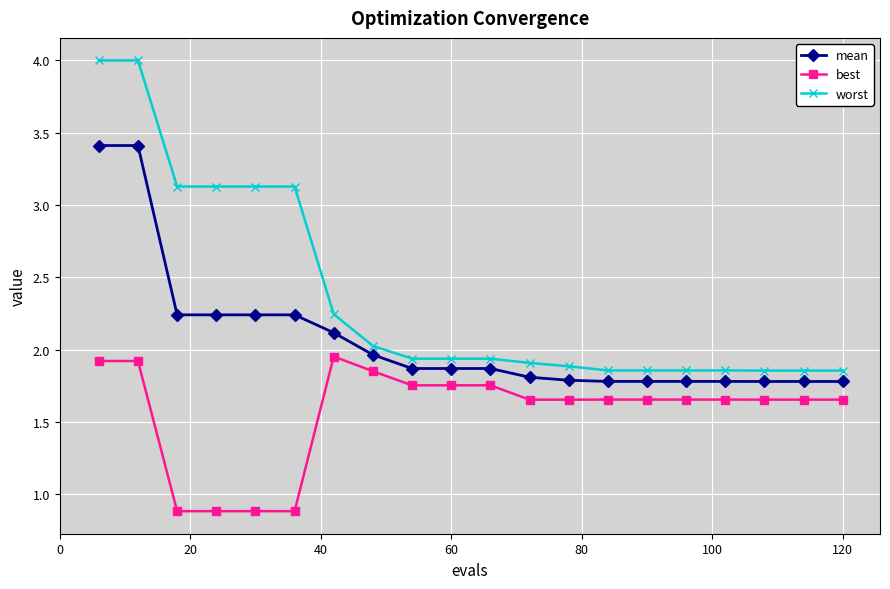

List the series in order of their peak value, lowest first.

best, mean, worst